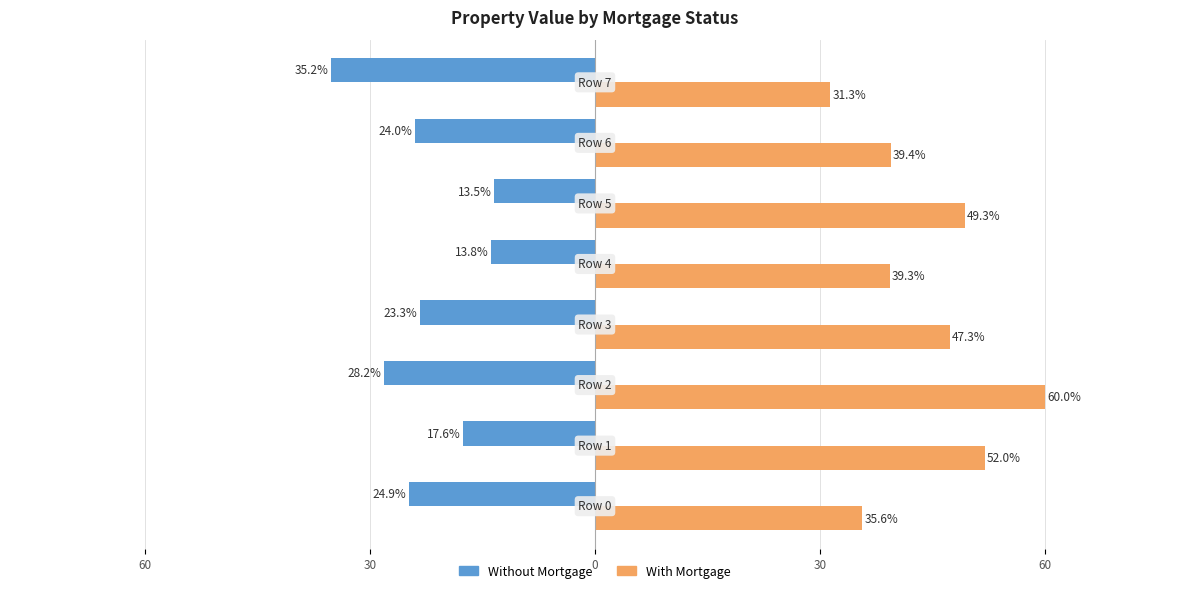

What are all the series names shown in the legend?

Without Mortgage, With Mortgage